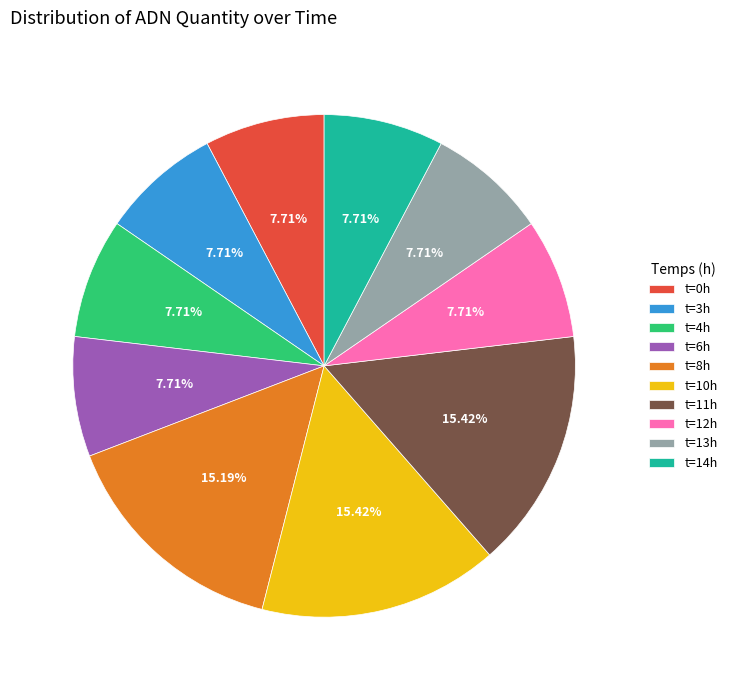

Is the sum of t=8h and t=3h greater than half?

No